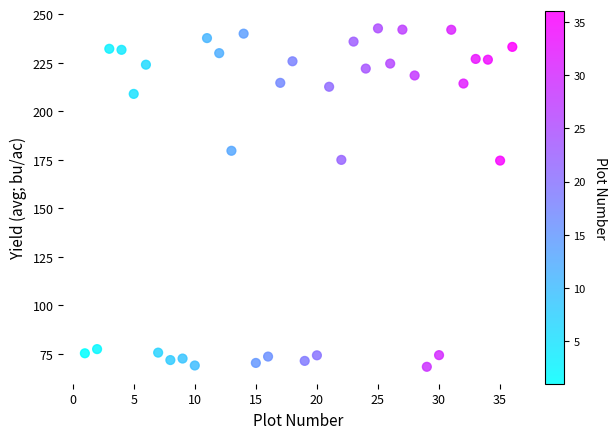

What is the range of X values (max minus min)?

35.0